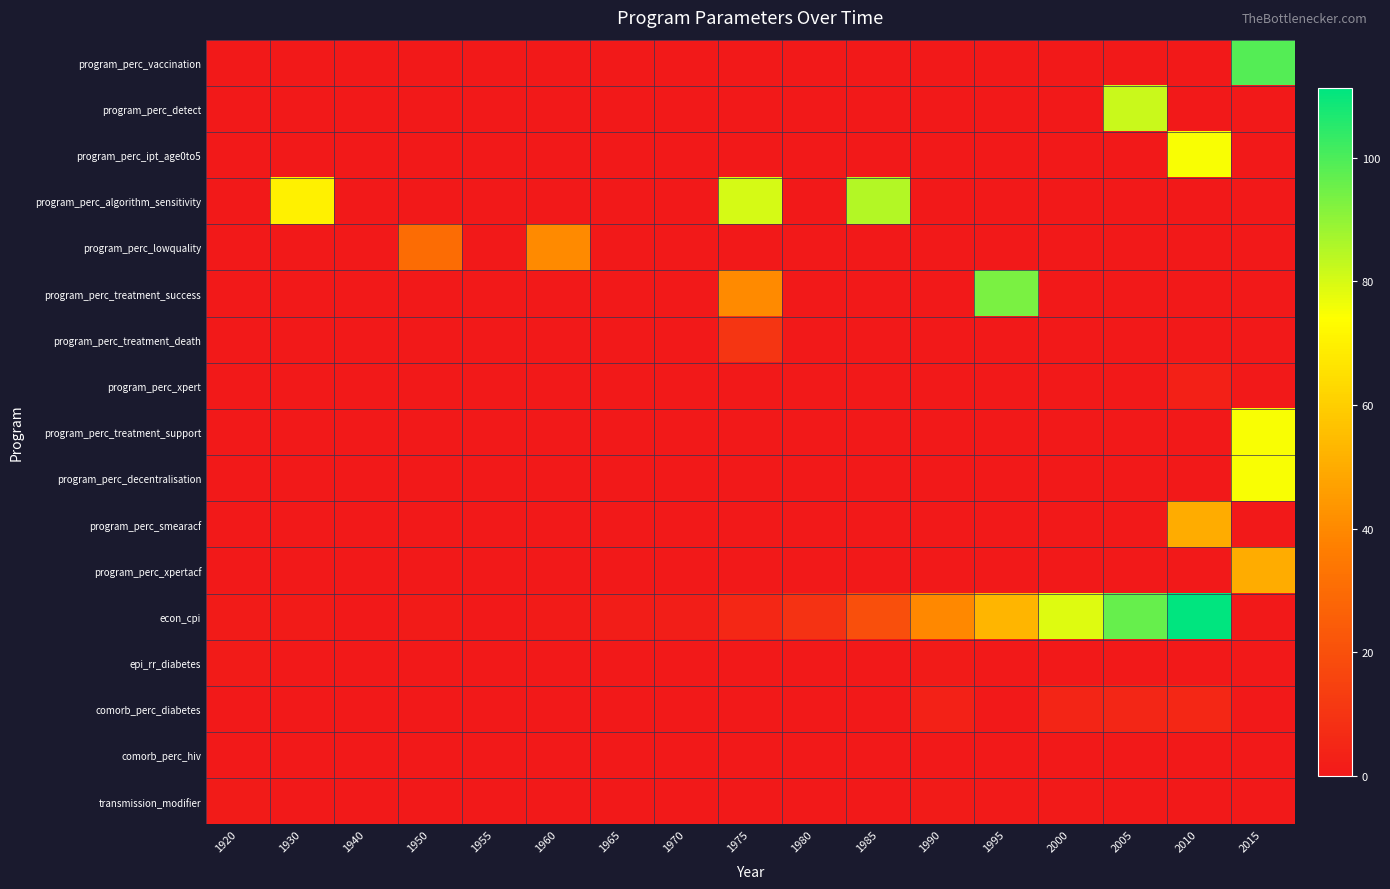

At which category does the chart reach its peak across all series?

2010